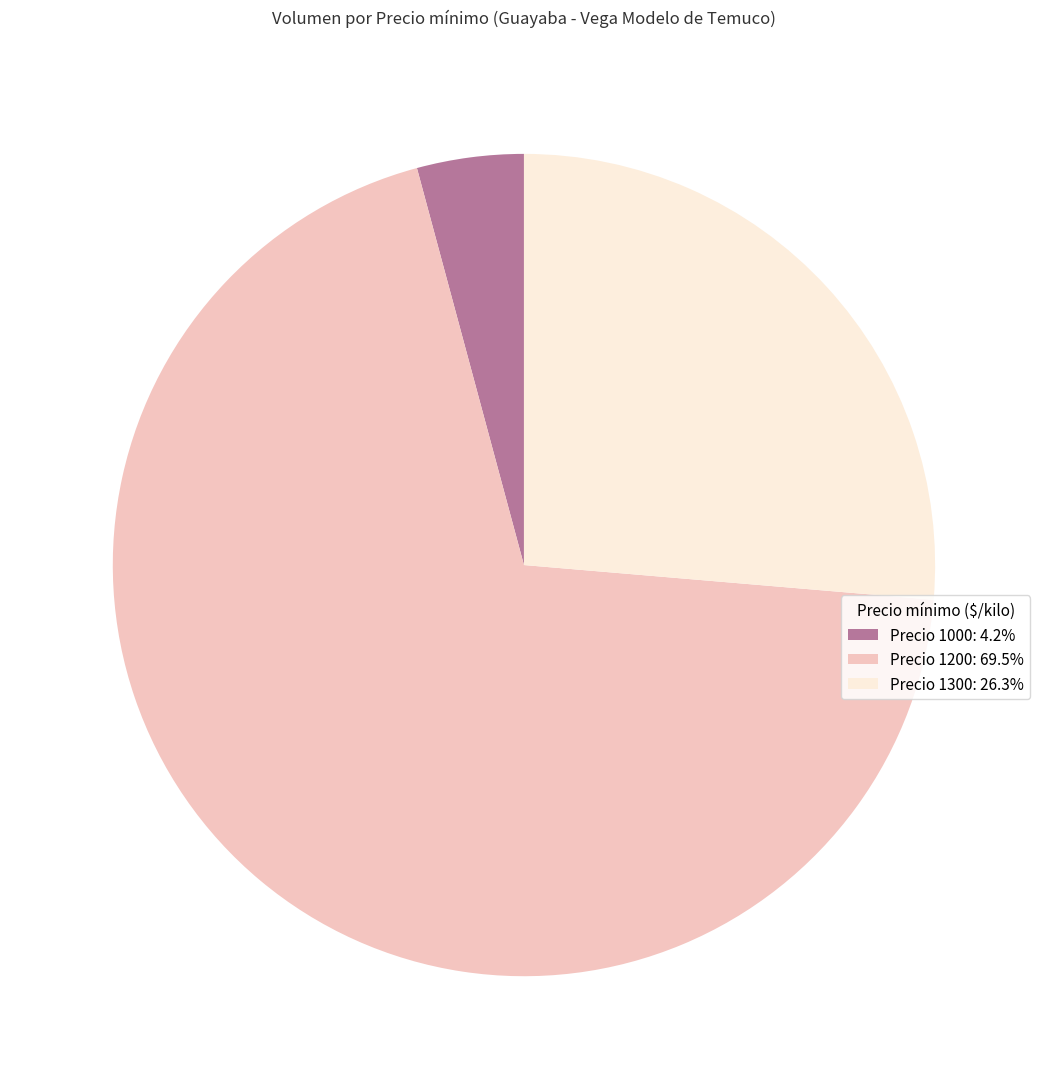

Do Precio 1200: 69.5% and Precio 1000: 4.2% together represent more than half of the pie?

Yes